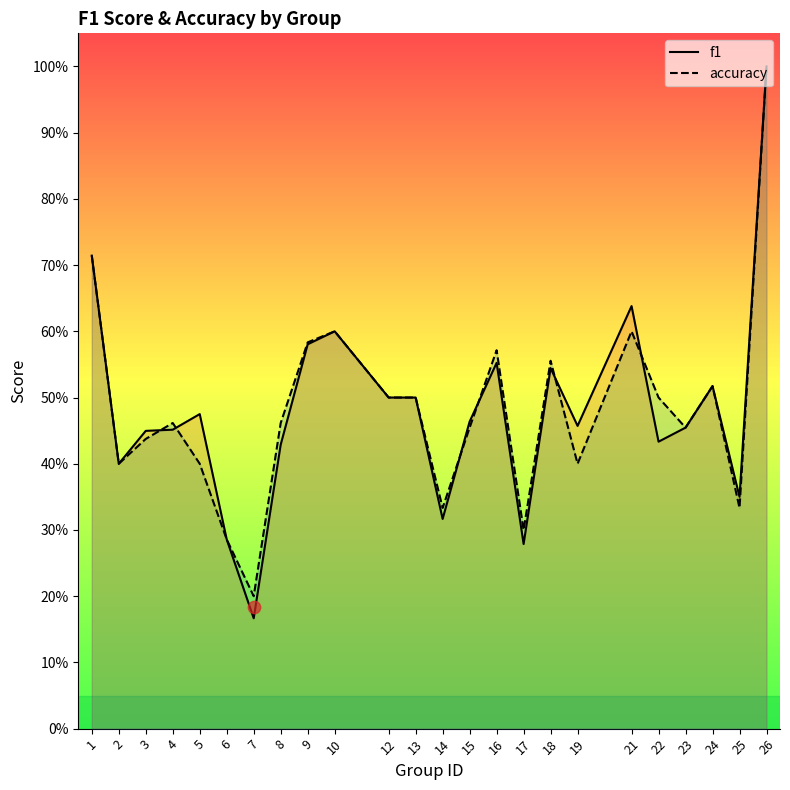

Which series contains the lowest Y value?

f1